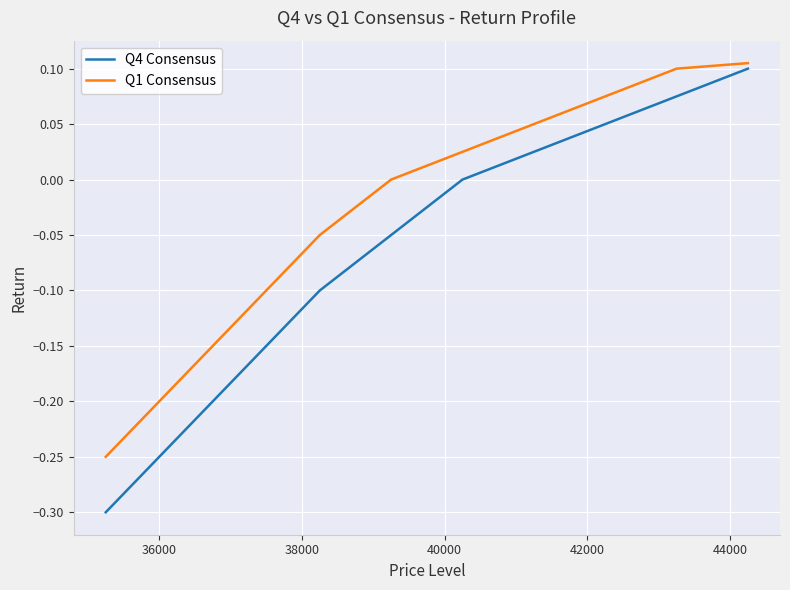

Is this an area chart (filled region under the line)?

No